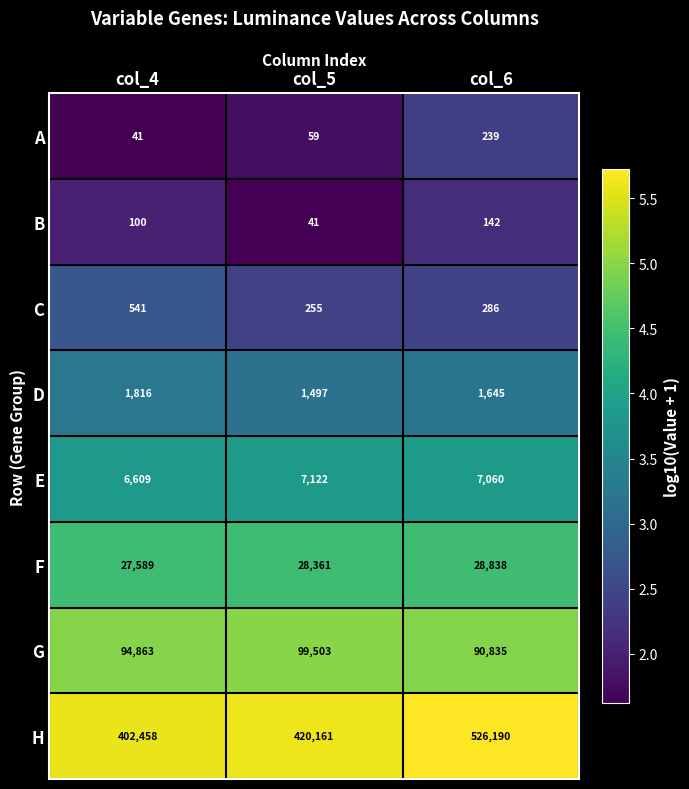

What is the difference between the G values at col_4 and col_5?

4640